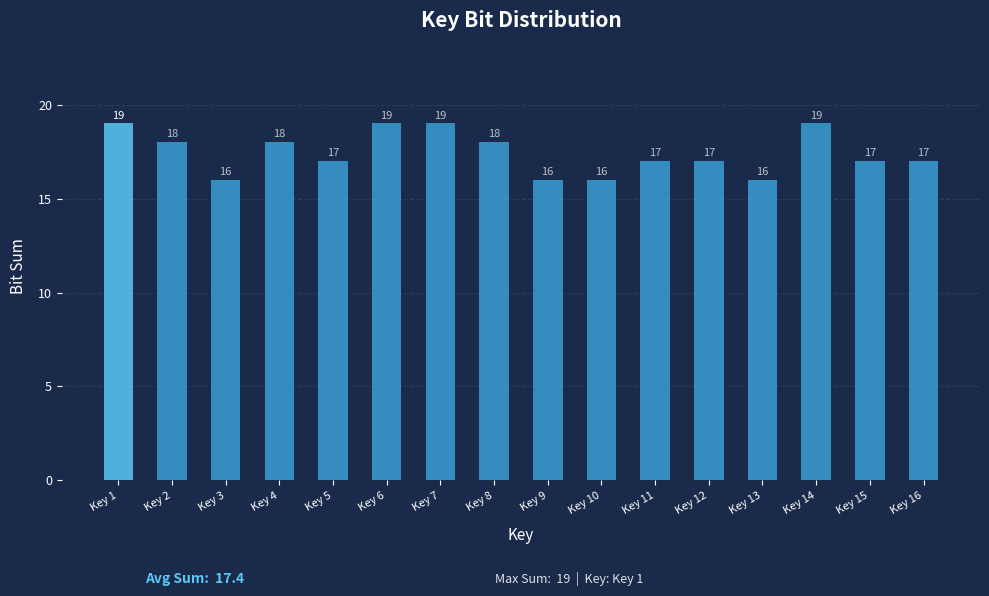

Reading left to right, transcribe all the data shown in this chart.

Key 1=19	Key 2=18	Key 3=16	Key 4=18	Key 5=17	Key 6=19	Key 7=19	Key 8=18	Key 9=16	Key 10=16	Key 11=17	Key 12=17	Key 13=16	Key 14=19	Key 15=17	Key 16=17